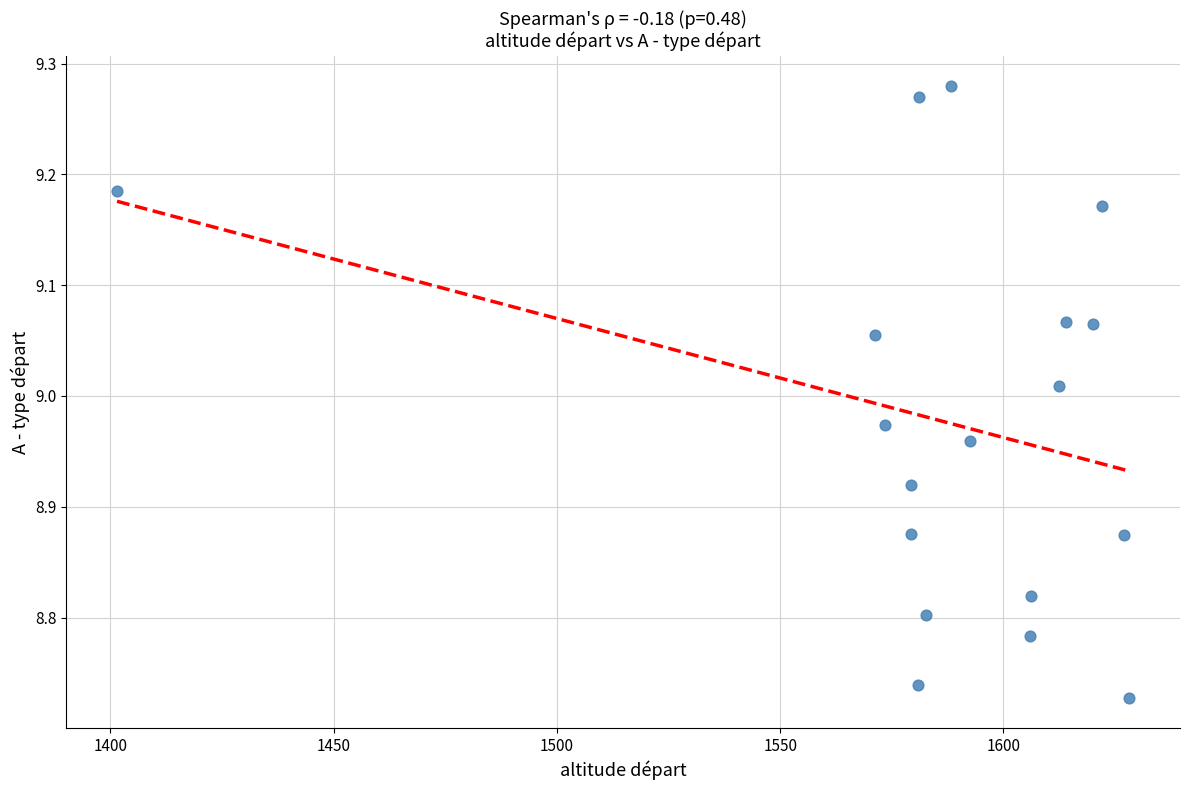

What is the range of X values (max minus min)?

226.7